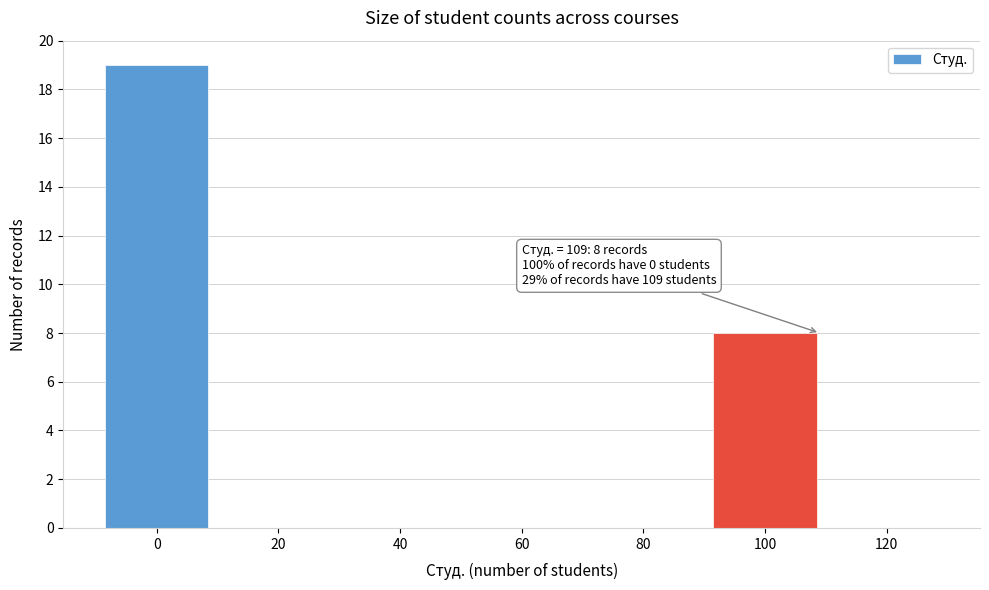

Over which range of the x-axis is the bar tallest?

-10 to 10